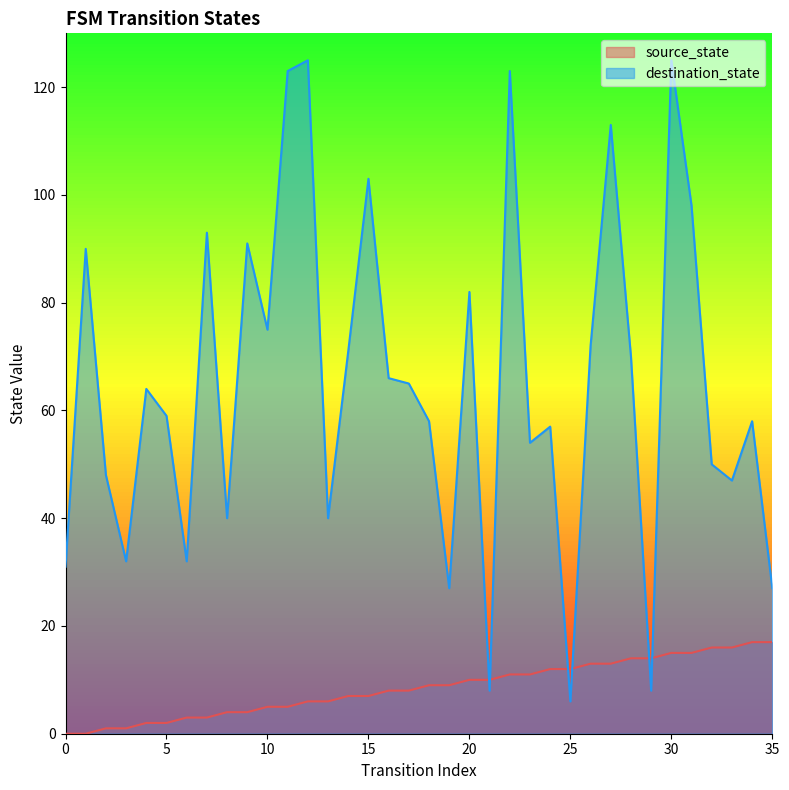

Reading left to right, extract all data points from this chart.

source_state: 0	0	1	1	2	2	3	3	4	4	5	5	6	6	7	7	8	8	9	9	10	10	11	11	12	12	13	13	14	14	15	15	16	16	17	17
destination_state: 31	90	48	32	64	59	32	93	40	91	75	123	125	40	71	103	66	65	58	27	82	8	123	54	57	6	72	113	70	8	125	98	50	47	58	27